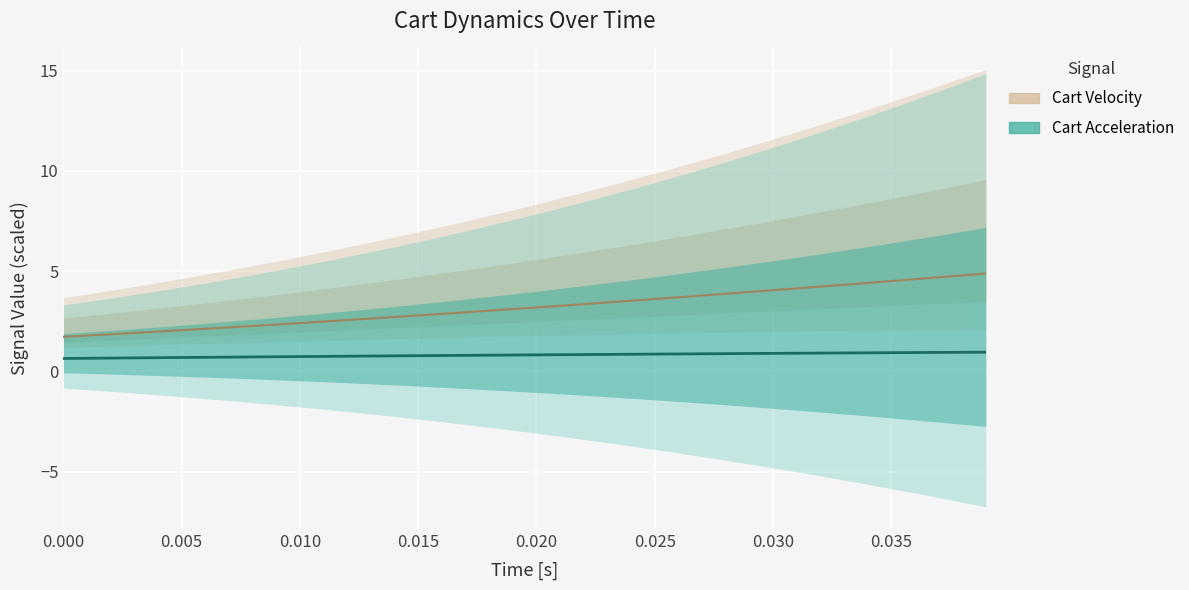

Does the chart display data point markers on the line(s)?

No